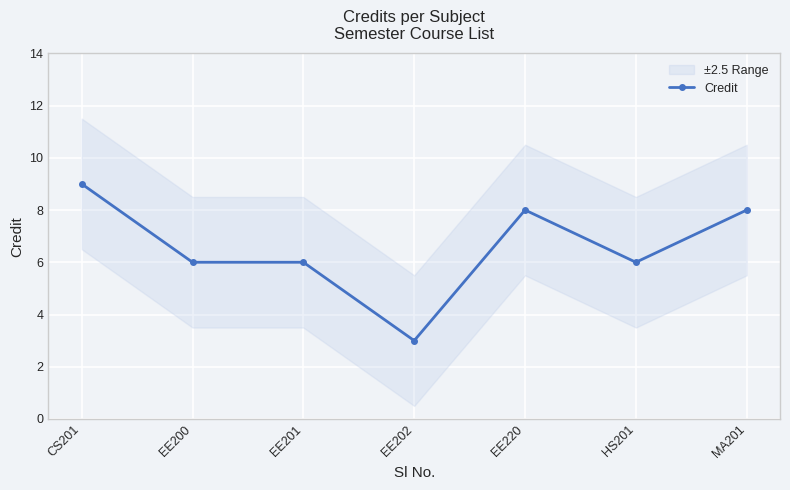

How many interior local valleys (lower than both neighbors) does the data have?

2